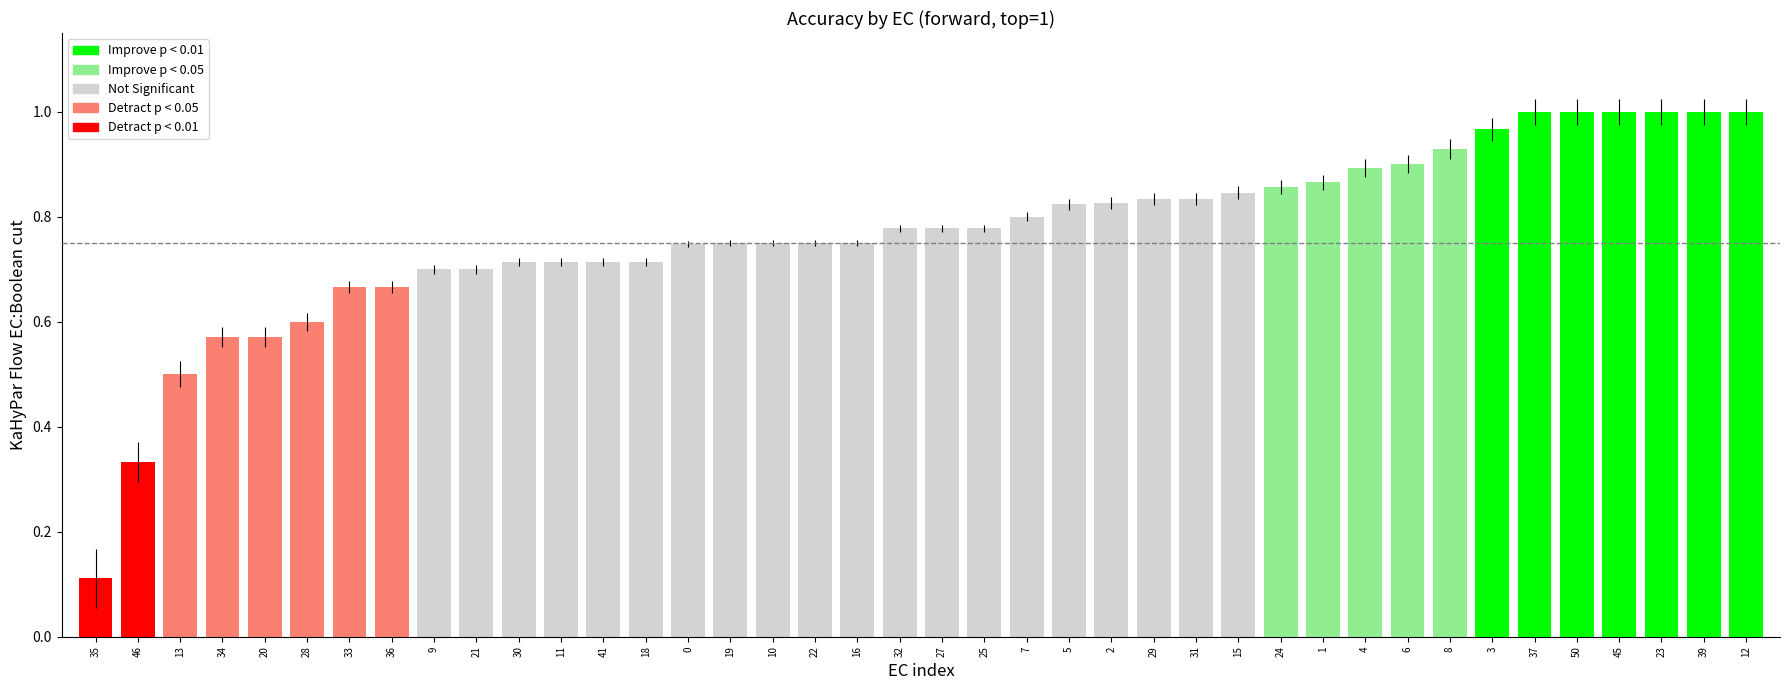

What is the sum of the values at 6 and 32?

1.7